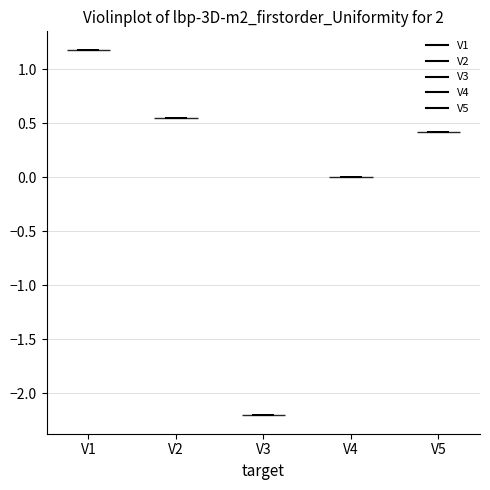

What is the highest point the violin for V3 reaches on the y-axis? The values are not printed on the chart, so give them approximately, as read against the axis.

-2.20